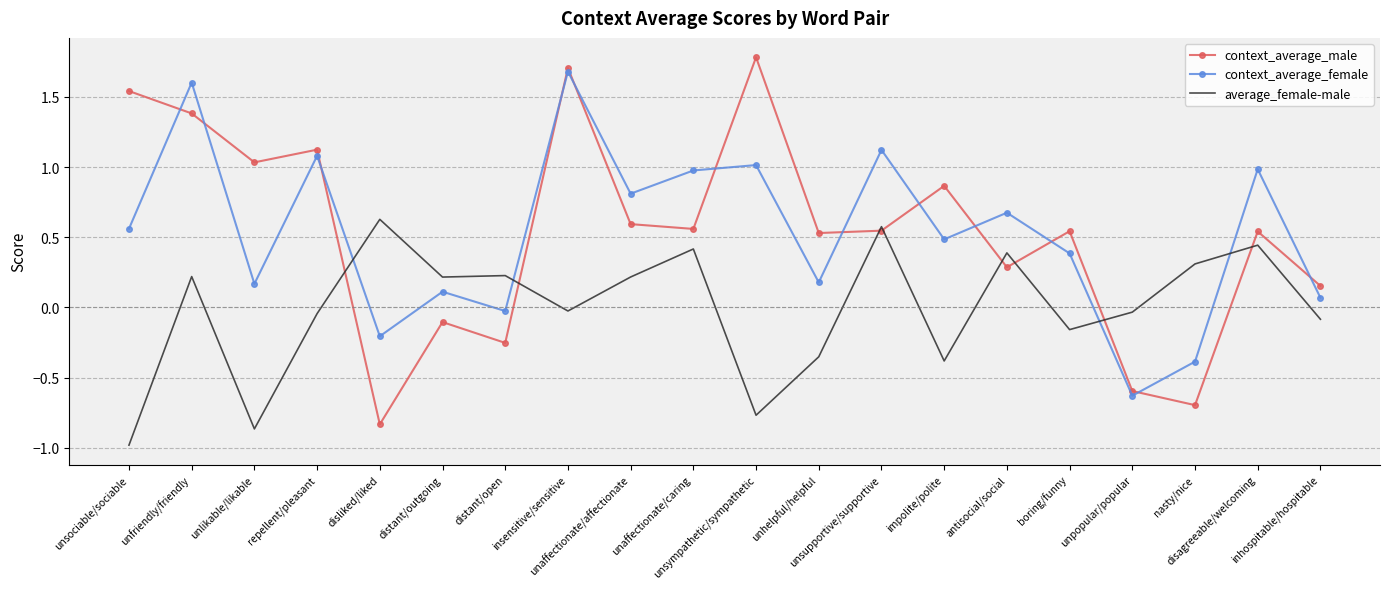

How many intersections are there between average_female-male and context_average_male?

8